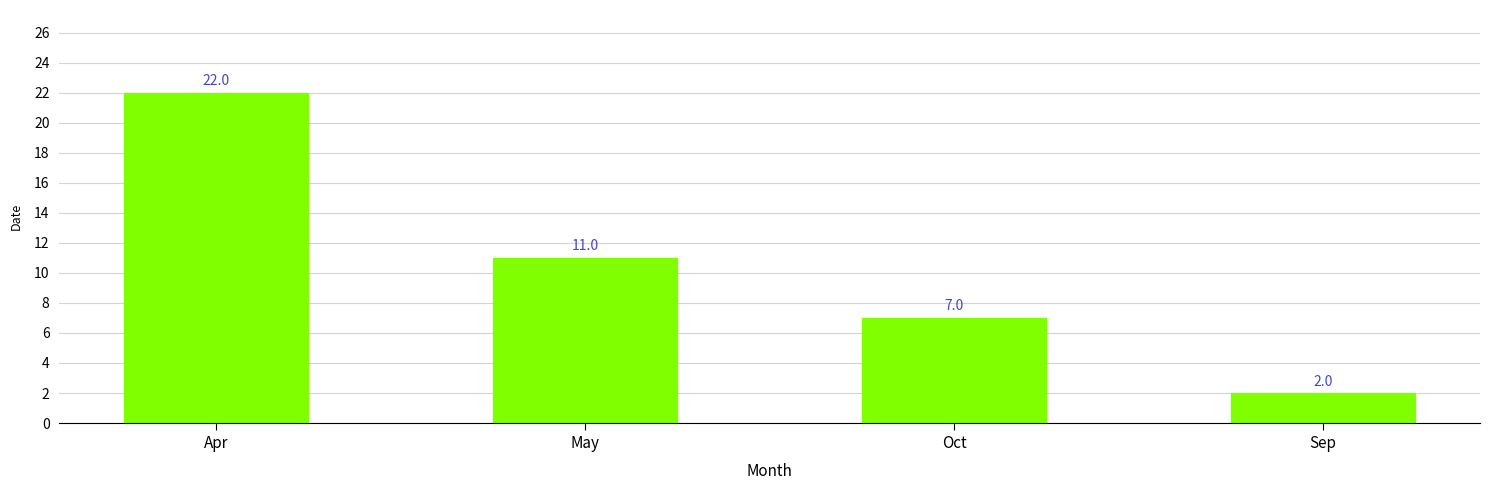

What is the ratio of the value at May to the value at Oct?

1.6